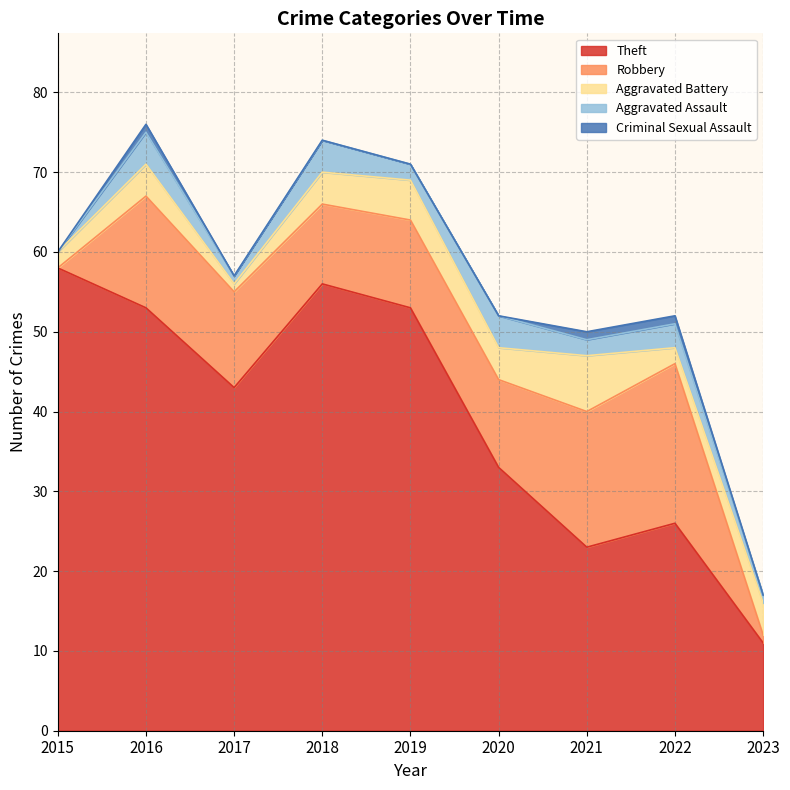

What value does the Robbery series have at 2018, to the nearest 10?

10